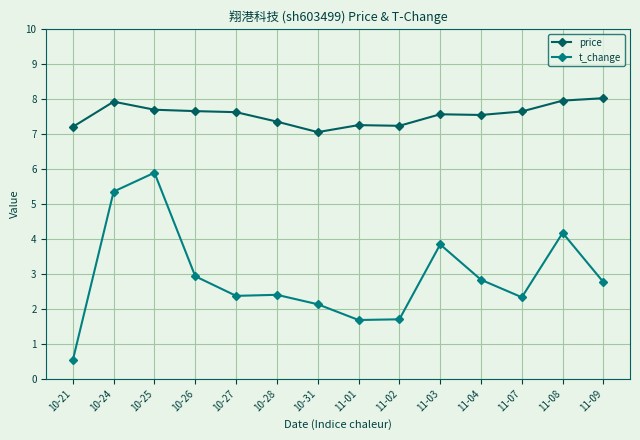

Rank the series by their maximum value, from highest to lowest.

price, t_change